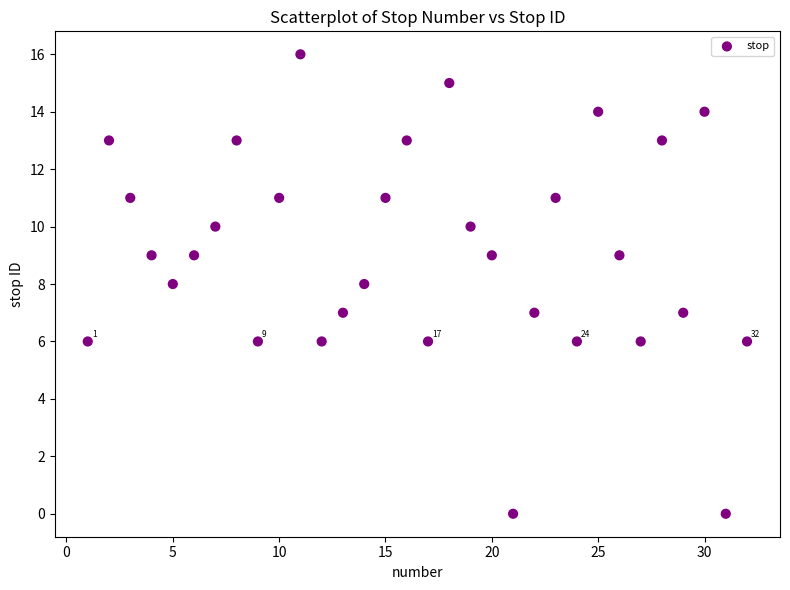

What is the range of X values (max minus min)?

31